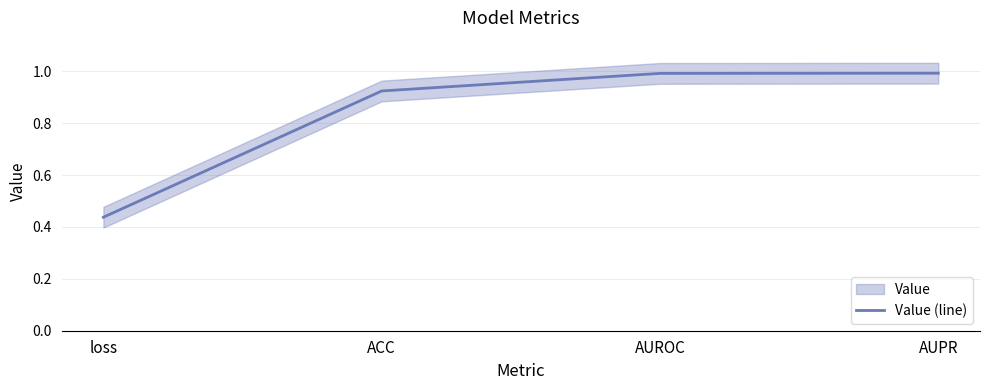

True or false: the data shows 1.0 at AUROC.

True